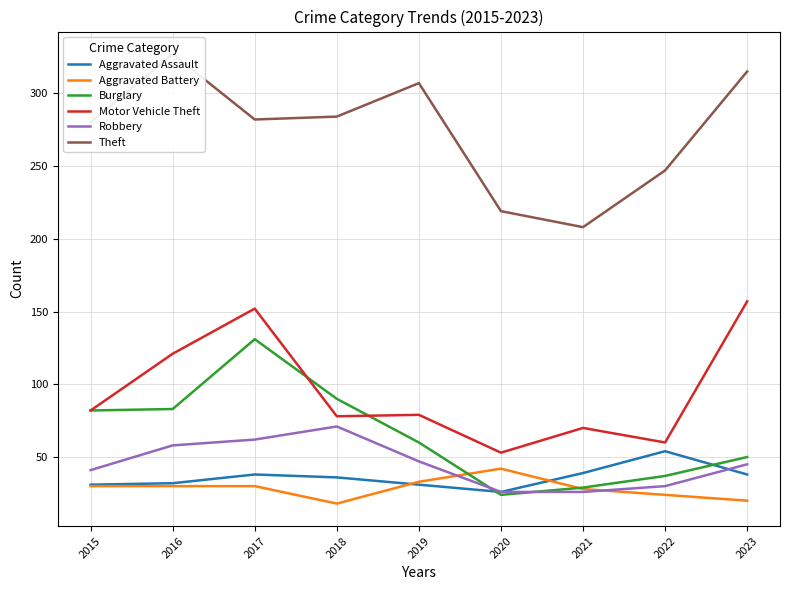

Which category has the lowest value in the Motor Vehicle Theft series?

2020